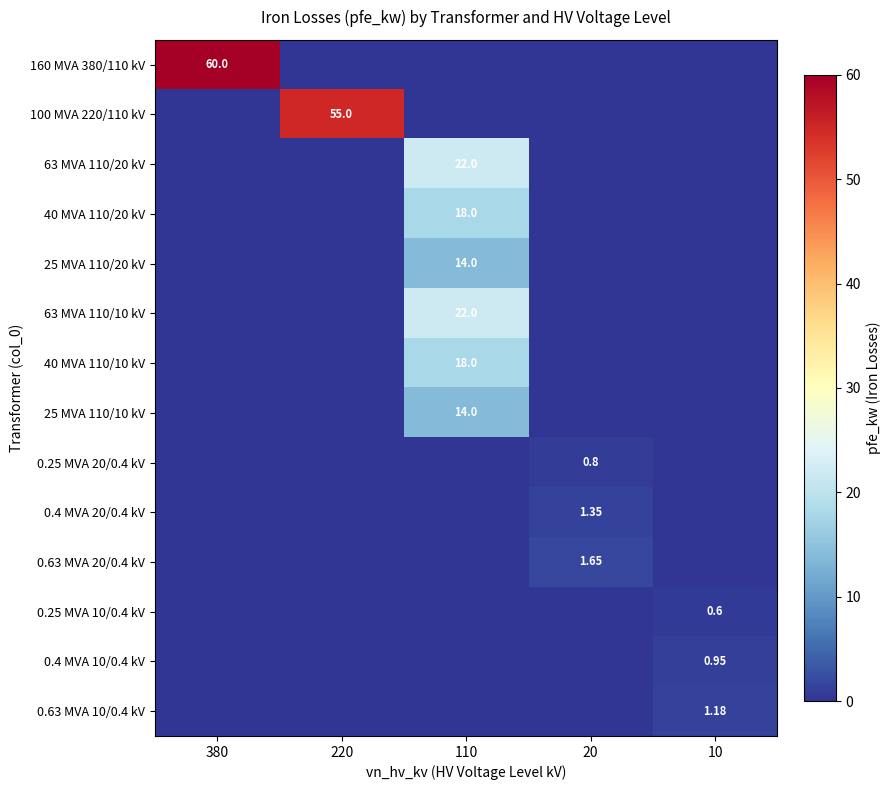

What is the difference between the highest and lowest values at 10?

1.2